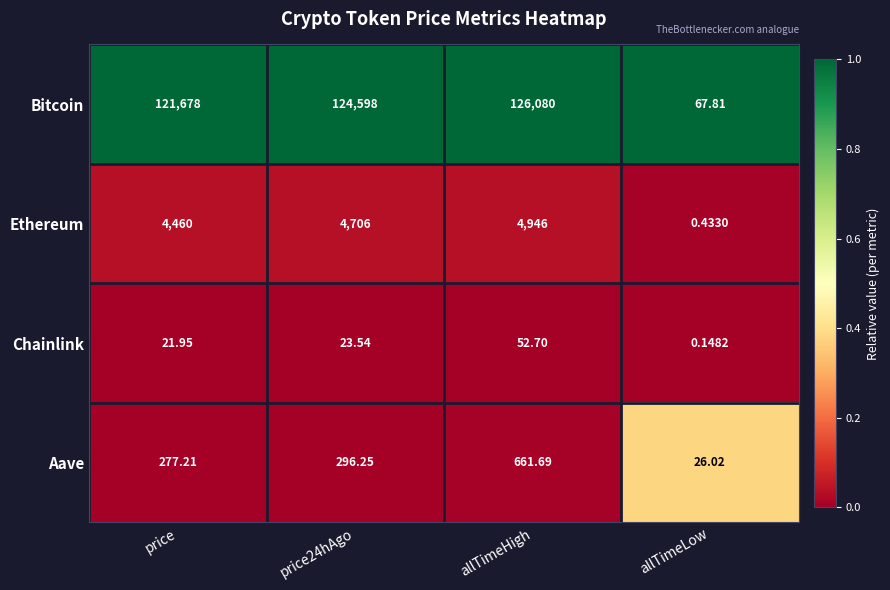

Which category has the highest value across all series?

allTimeHigh